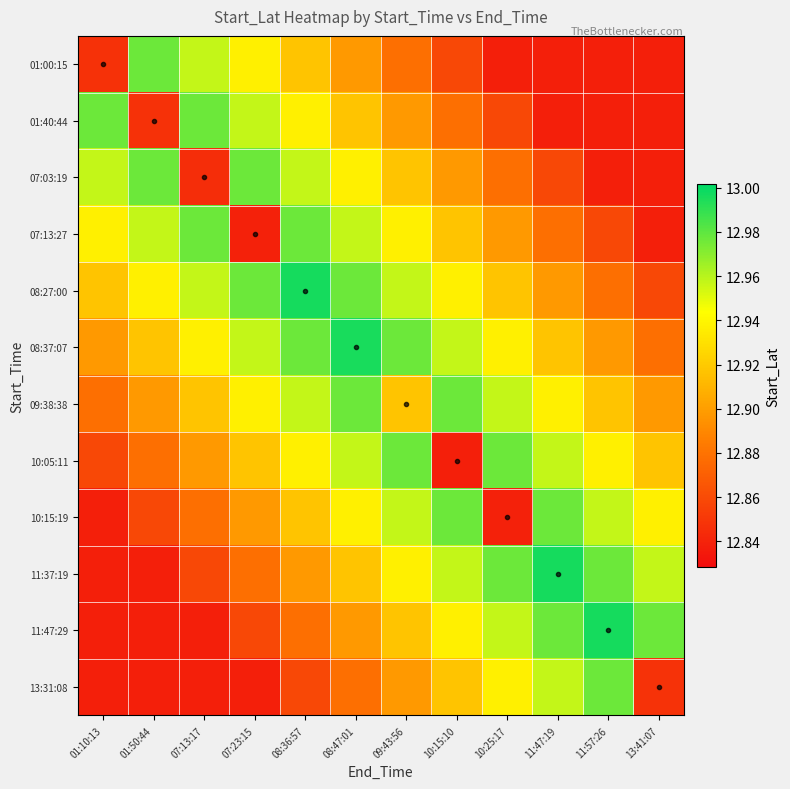

Reading left to right, transcribe all the data shown in this chart.

01:00:15: 01:10:13=12.8	01:50:44=13.0	07:13:17=13.0	07:23:15=12.9	08:36:57=12.9	08:47:01=12.9	09:43:56=12.9	10:15:10=12.9	10:25:17=12.8	11:47:19=12.8	11:57:26=12.8	13:41:07=12.8
01:40:44: 01:10:13=13.0	01:50:44=12.8	07:13:17=13.0	07:23:15=13.0	08:36:57=12.9	08:47:01=12.9	09:43:56=12.9	10:15:10=12.9	10:25:17=12.9	11:47:19=12.8	11:57:26=12.8	13:41:07=12.8
07:03:19: 01:10:13=13.0	01:50:44=13.0	07:13:17=12.8	07:23:15=13.0	08:36:57=13.0	08:47:01=12.9	09:43:56=12.9	10:15:10=12.9	10:25:17=12.9	11:47:19=12.9	11:57:26=12.8	13:41:07=12.8
07:13:27: 01:10:13=12.9	01:50:44=13.0	07:13:17=13.0	07:23:15=12.8	08:36:57=13.0	08:47:01=13.0	09:43:56=12.9	10:15:10=12.9	10:25:17=12.9	11:47:19=12.9	11:57:26=12.9	13:41:07=12.8
08:27:00: 01:10:13=12.9	01:50:44=12.9	07:13:17=13.0	07:23:15=13.0	08:36:57=13.0	08:47:01=13.0	09:43:56=13.0	10:15:10=12.9	10:25:17=12.9	11:47:19=12.9	11:57:26=12.9	13:41:07=12.9
08:37:07: 01:10:13=12.9	01:50:44=12.9	07:13:17=12.9	07:23:15=13.0	08:36:57=13.0	08:47:01=13.0	09:43:56=13.0	10:15:10=13.0	10:25:17=12.9	11:47:19=12.9	11:57:26=12.9	13:41:07=12.9
09:38:38: 01:10:13=12.9	01:50:44=12.9	07:13:17=12.9	07:23:15=12.9	08:36:57=13.0	08:47:01=13.0	09:43:56=12.9	10:15:10=13.0	10:25:17=13.0	11:47:19=12.9	11:57:26=12.9	13:41:07=12.9
10:05:11: 01:10:13=12.9	01:50:44=12.9	07:13:17=12.9	07:23:15=12.9	08:36:57=12.9	08:47:01=13.0	09:43:56=13.0	10:15:10=12.8	10:25:17=13.0	11:47:19=13.0	11:57:26=12.9	13:41:07=12.9
10:15:19: 01:10:13=12.8	01:50:44=12.9	07:13:17=12.9	07:23:15=12.9	08:36:57=12.9	08:47:01=12.9	09:43:56=13.0	10:15:10=13.0	10:25:17=12.8	11:47:19=13.0	11:57:26=13.0	13:41:07=12.9
11:37:19: 01:10:13=12.8	01:50:44=12.8	07:13:17=12.9	07:23:15=12.9	08:36:57=12.9	08:47:01=12.9	09:43:56=12.9	10:15:10=13.0	10:25:17=13.0	11:47:19=13.0	11:57:26=13.0	13:41:07=13.0
11:47:29: 01:10:13=12.8	01:50:44=12.8	07:13:17=12.8	07:23:15=12.9	08:36:57=12.9	08:47:01=12.9	09:43:56=12.9	10:15:10=12.9	10:25:17=13.0	11:47:19=13.0	11:57:26=13.0	13:41:07=13.0
13:31:08: 01:10:13=12.8	01:50:44=12.8	07:13:17=12.8	07:23:15=12.8	08:36:57=12.9	08:47:01=12.9	09:43:56=12.9	10:15:10=12.9	10:25:17=12.9	11:47:19=13.0	11:57:26=13.0	13:41:07=12.8